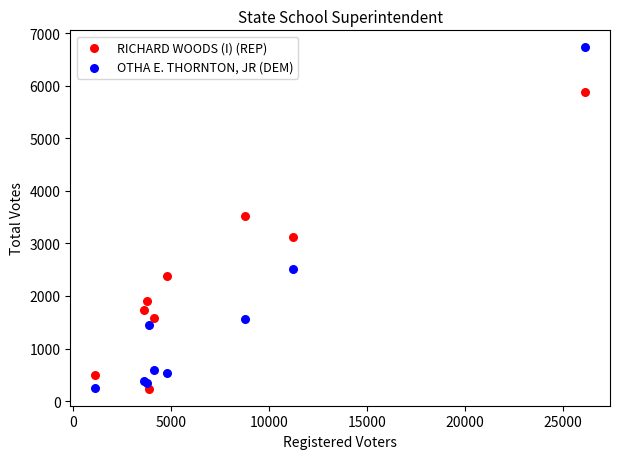

Which series has the largest Y range (max minus min)?

OTHA E. THORNTON, JR (DEM)